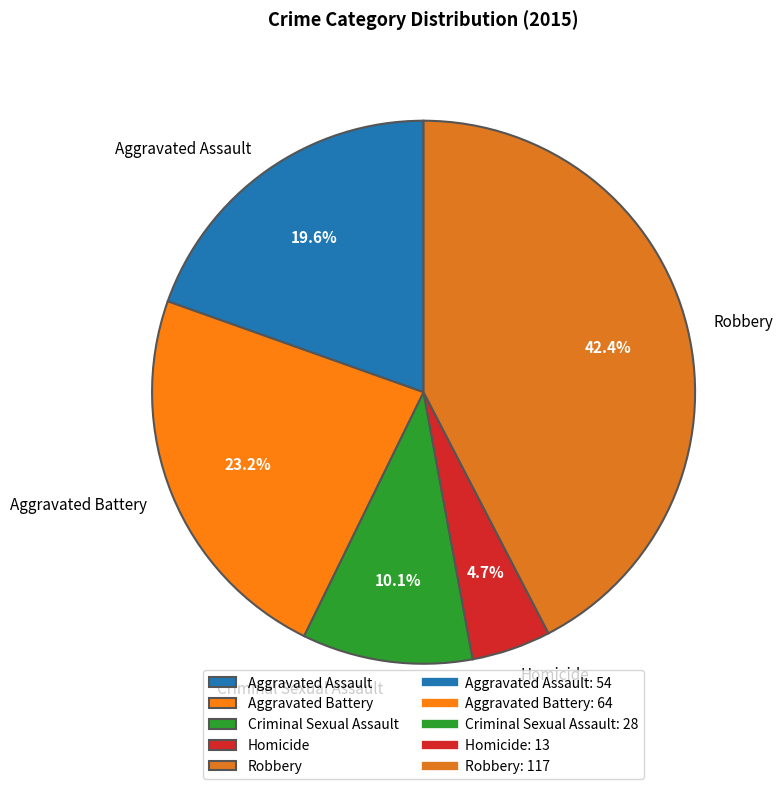

To the nearest percent, what is the difference between the Aggravated Battery and Criminal Sexual Assault slice percentages?

13%